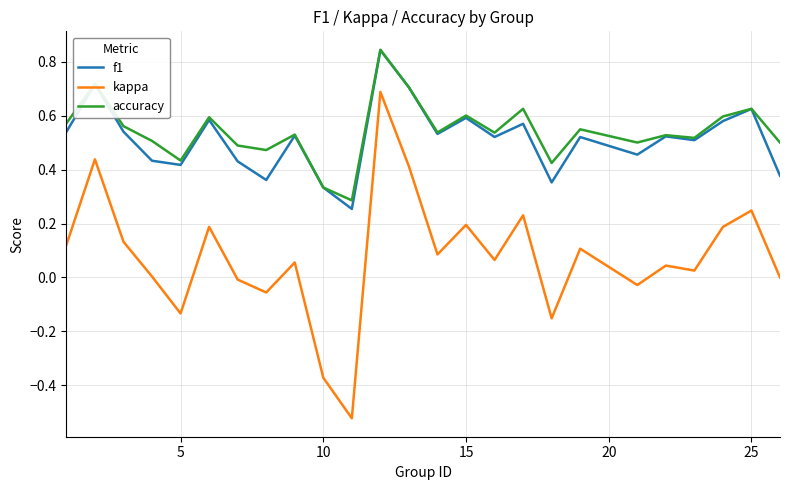

True or false: kappa and f1 cross at least once.

False